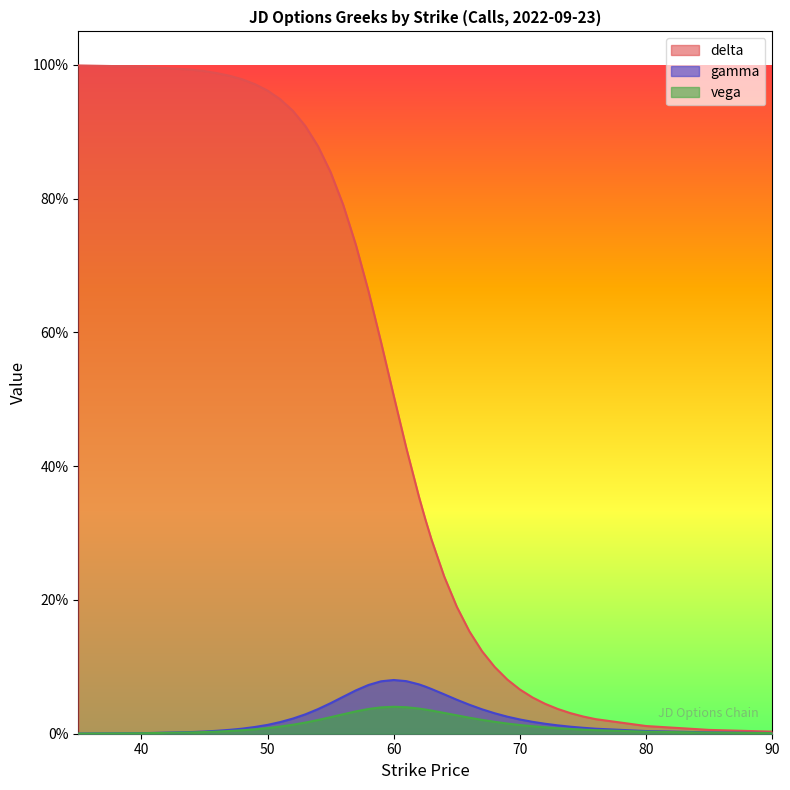

What position from the left is 57?

16